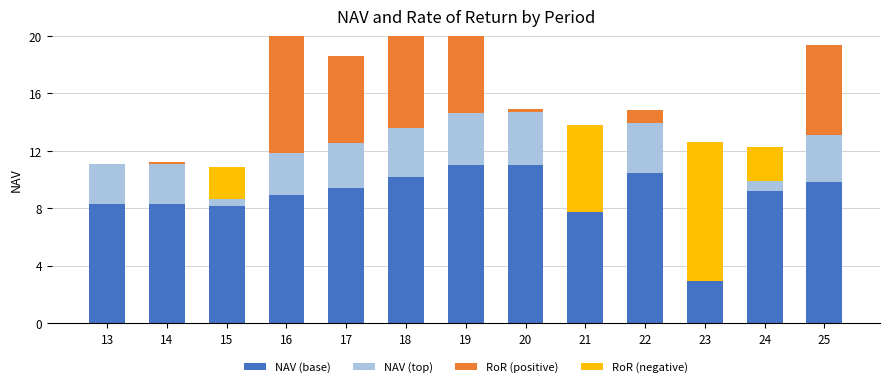

How many bars are there in each group?

4